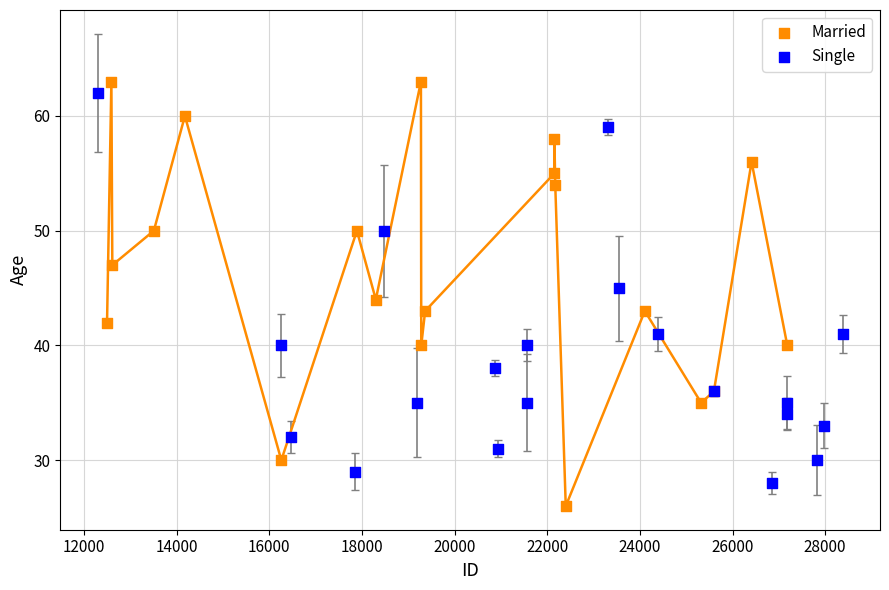

Which series has the widest spread of Y values?

Married